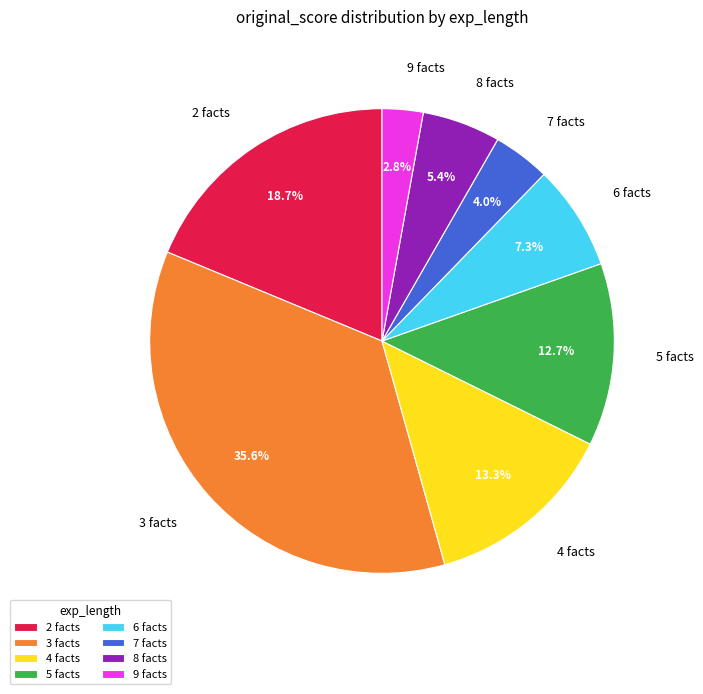

What percentage is NOT represented by 2 facts?

81.3%